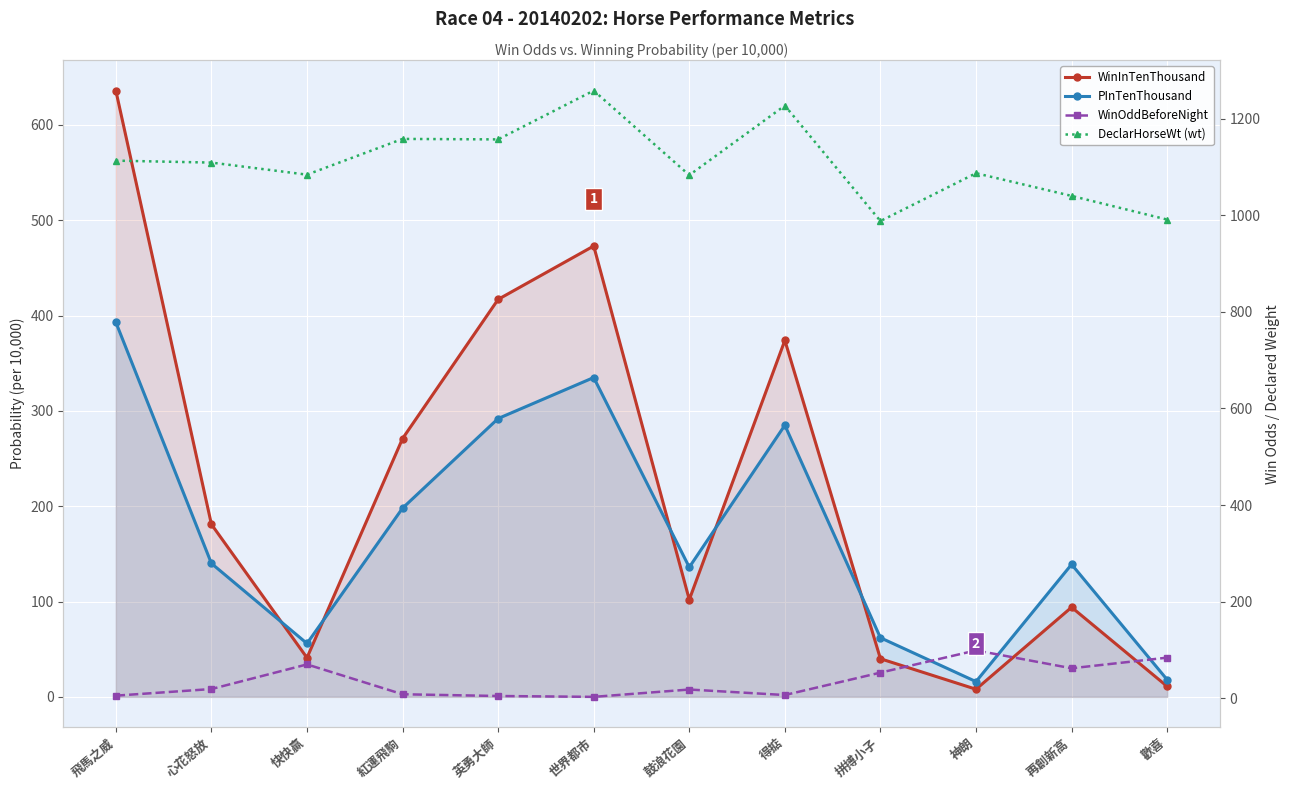

What is the sum of the WinOddBeforeNight values at 神朗 and 拼搏小子?

152.0